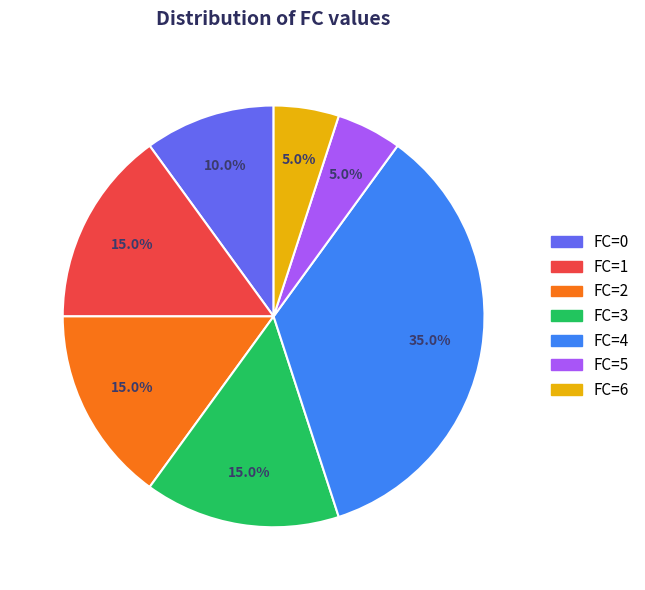

Which slice is the largest?

FC=4